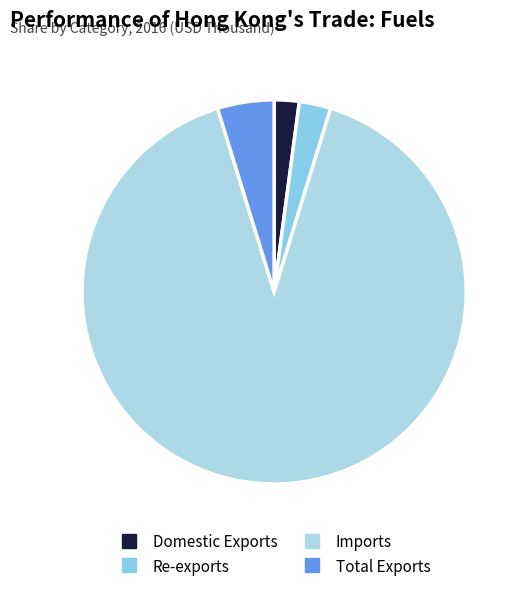

To the nearest percent, what is the average slice percentage?

25%